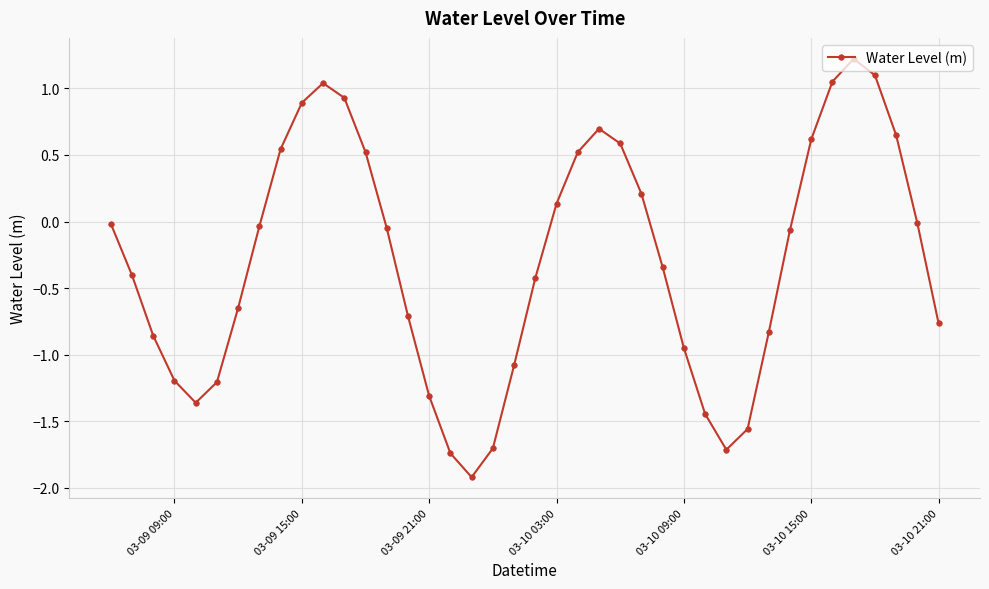

How many data points does each series have?

40